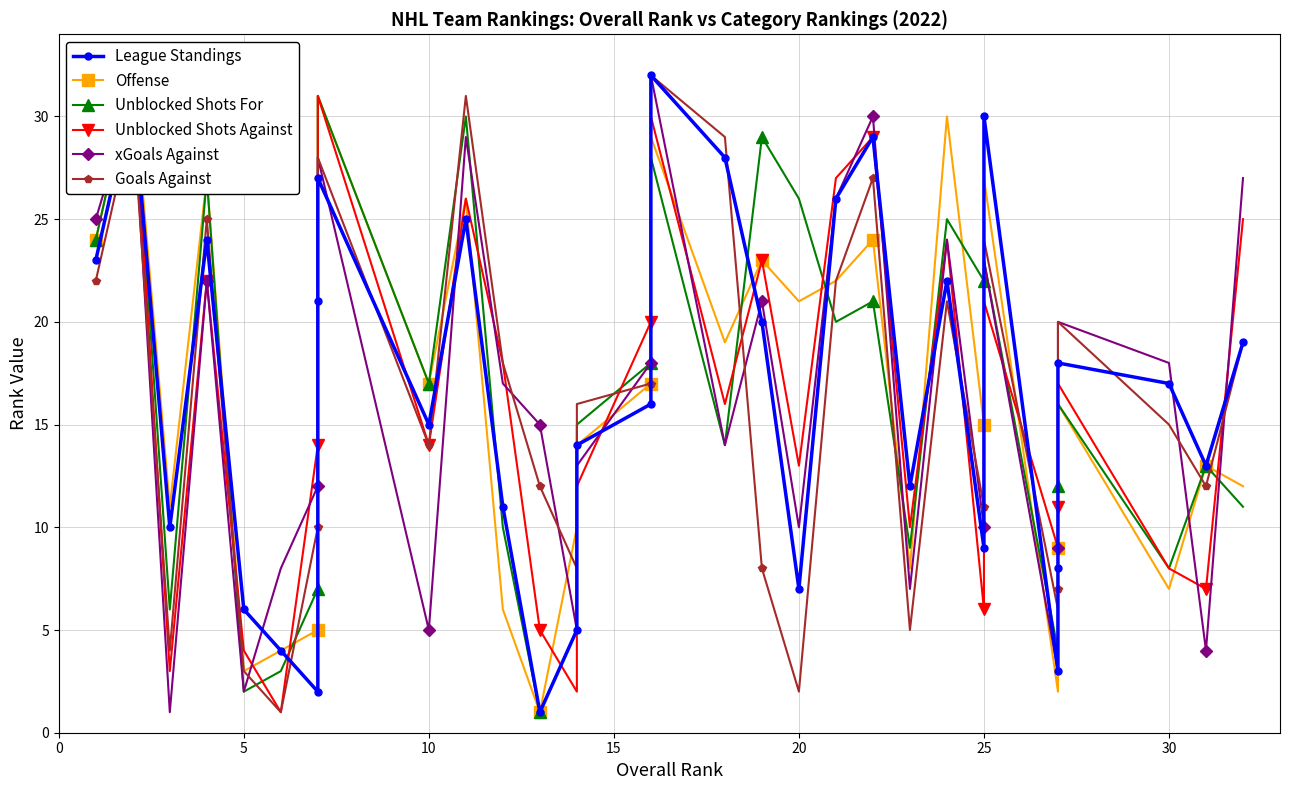

The value of Goals Against at 16 is 32. True or false?

True